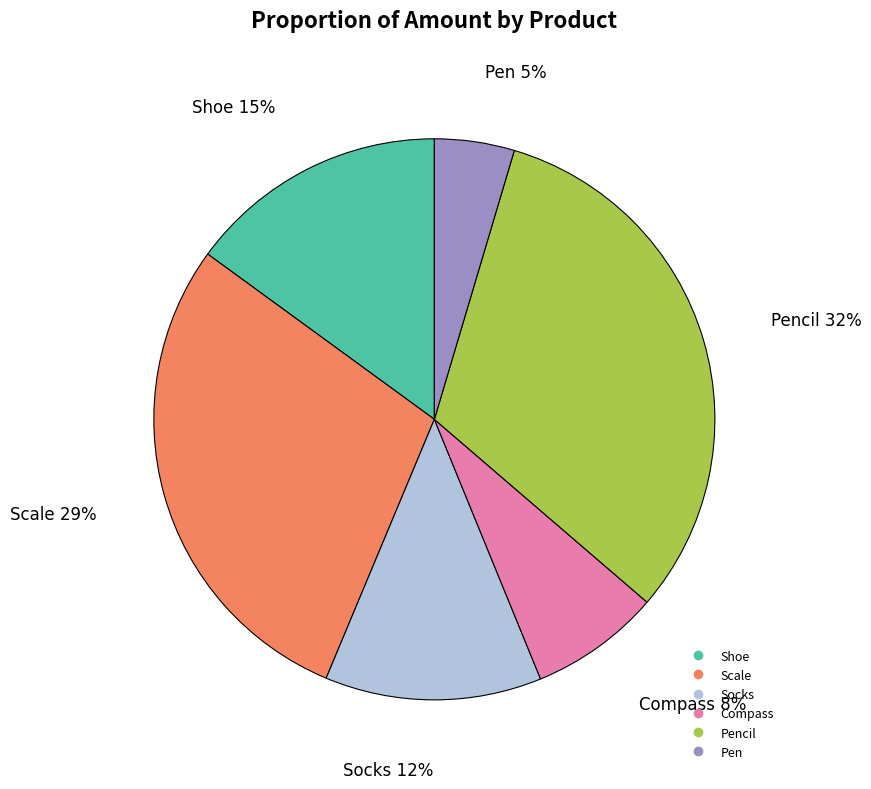

To the nearest percent, what is the average slice percentage?

17%